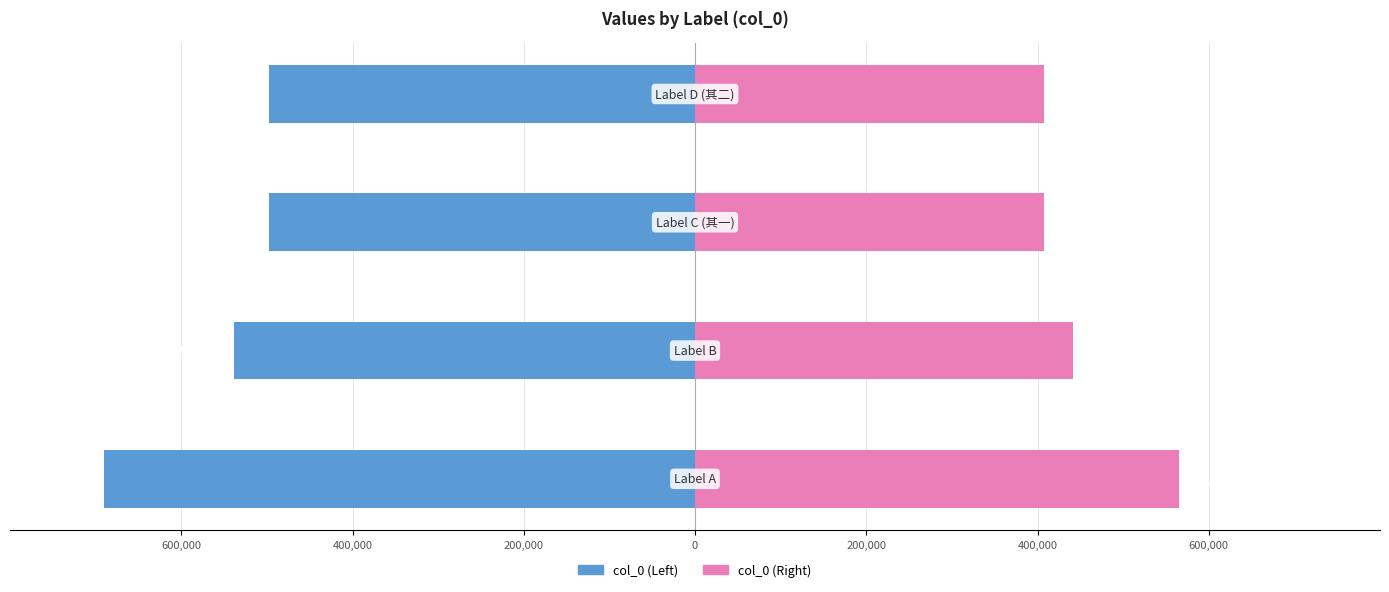

Reading left to right, list all the values displayed in this chart.

col_0 (Left): -689832	-538817	-497145	-497146
col_0 (Right): 565662	441829	407658	407659